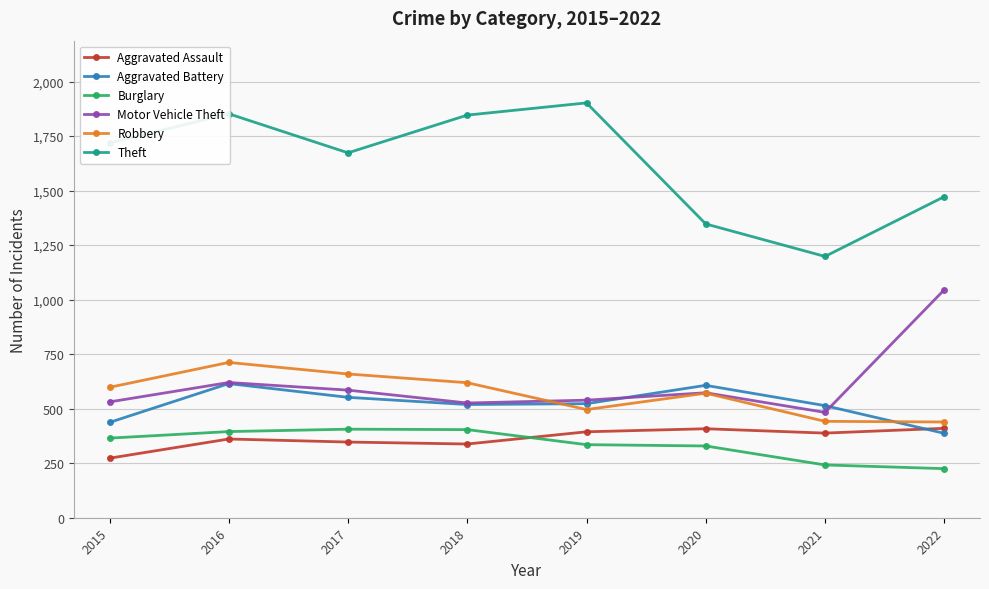

How many lines are shown in the chart?

6